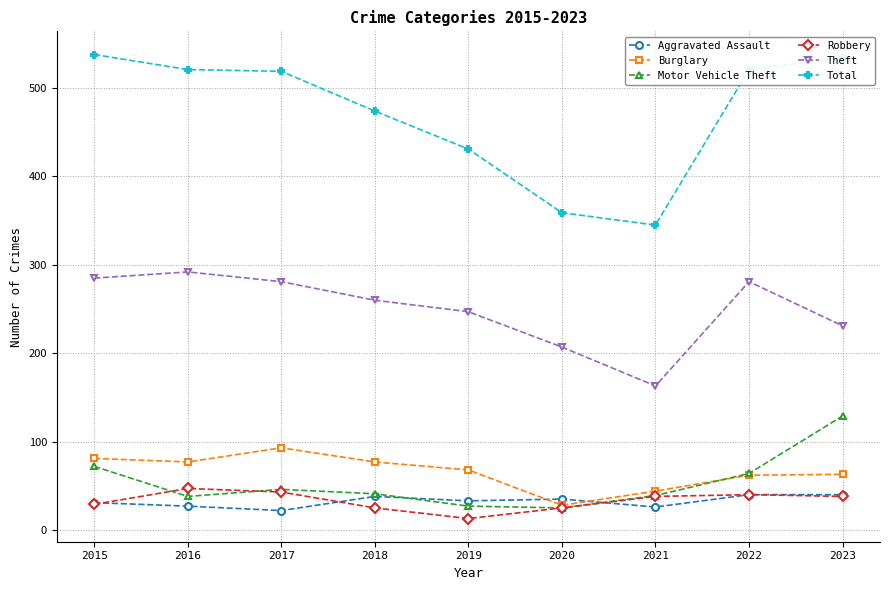

How many data points in Burglary are less than 68?

4